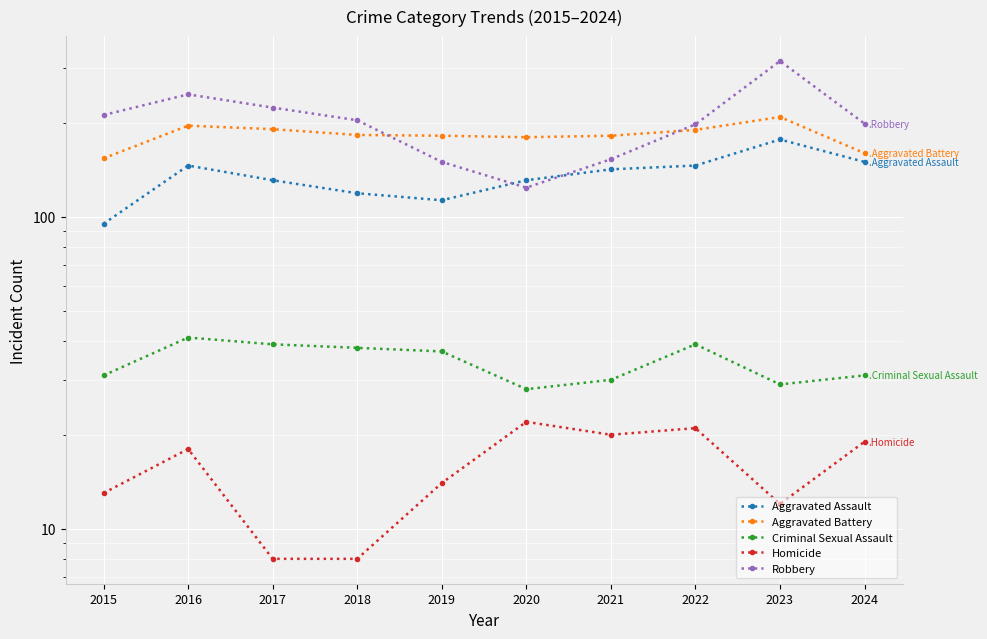

What is the smallest value displayed?

8